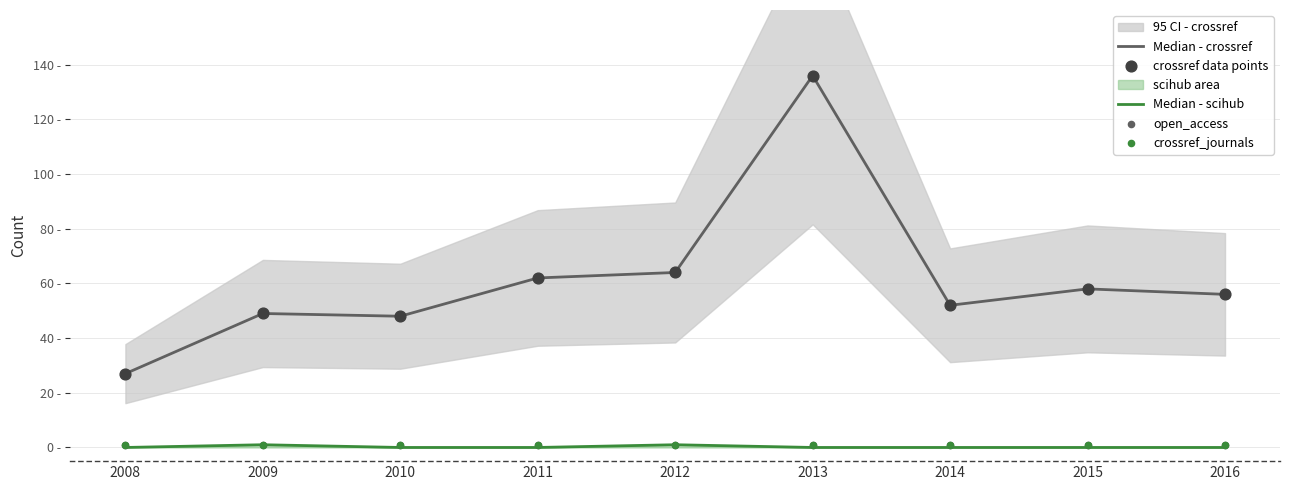

What is the total value across all series at 2010?

98